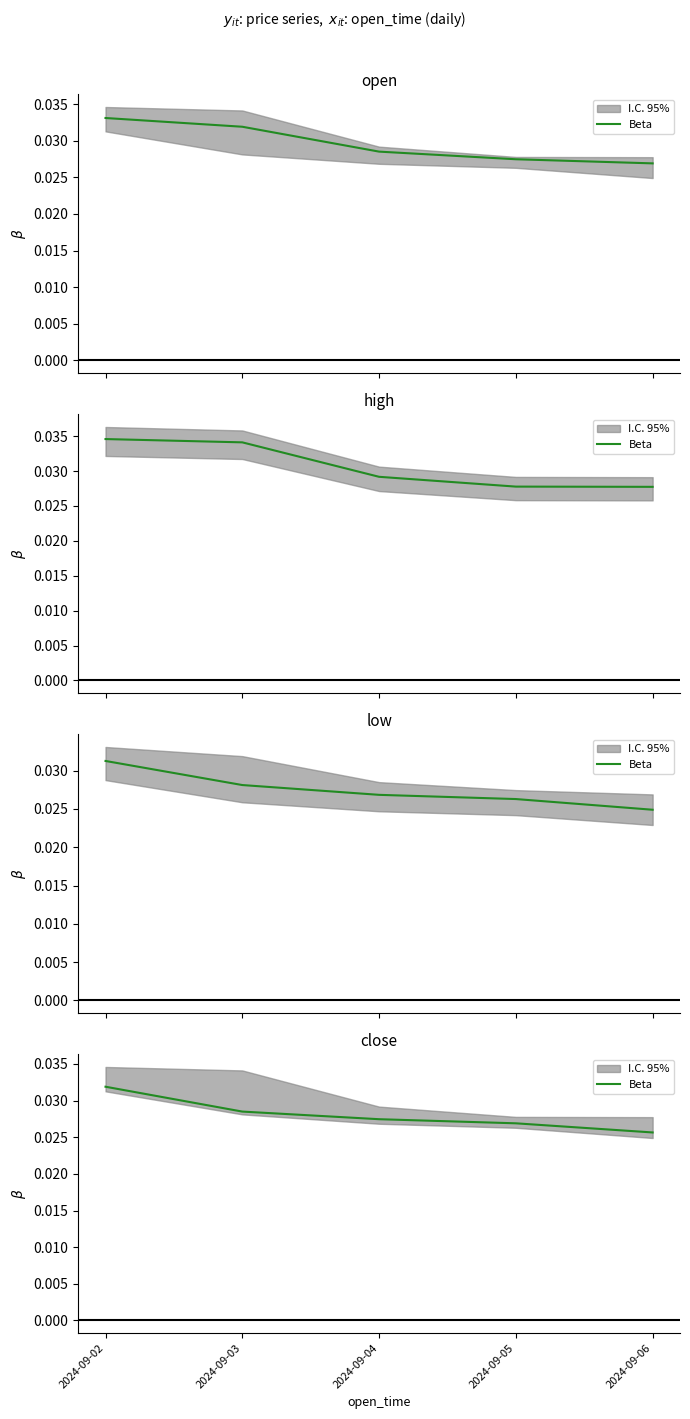

List the labels in order of value, largest first.

2024-09-02, 2024-09-03, 2024-09-04, 2024-09-05, 2024-09-06